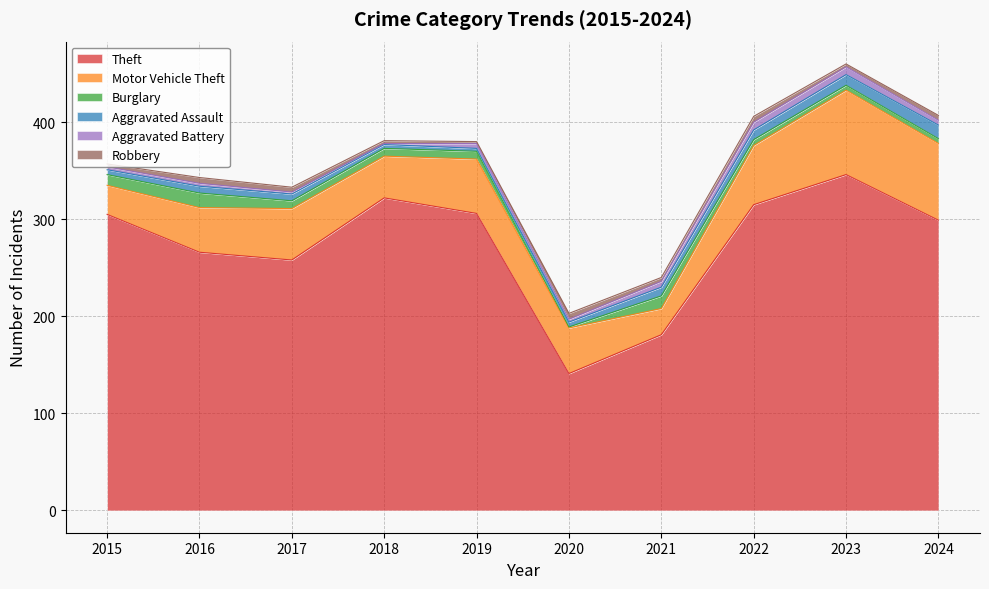

After their last crossing, which series has the higher values: Aggravated Assault or Burglary?

Aggravated Assault